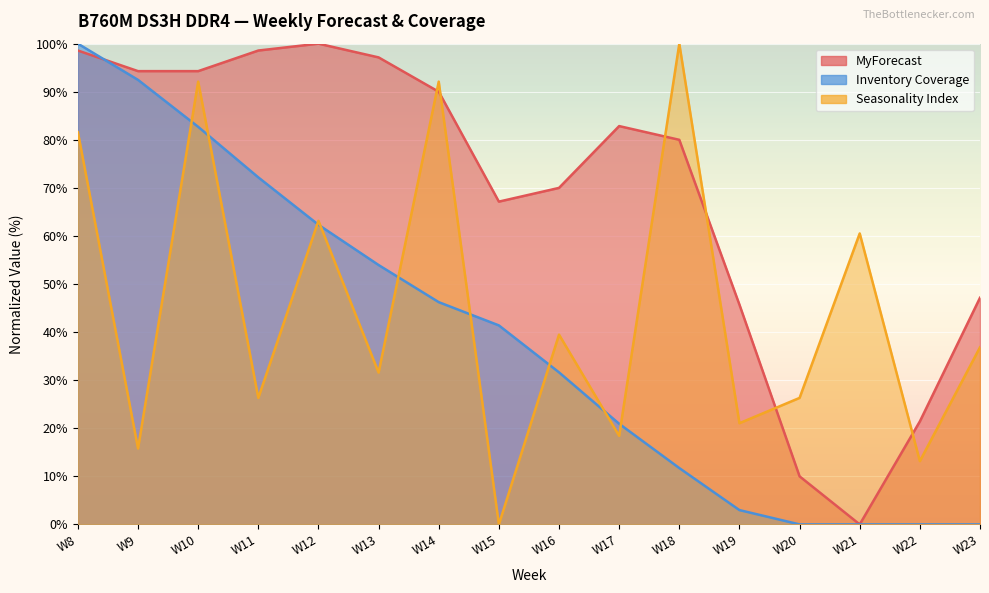

How many data points in Inventory Coverage are above 41?

8